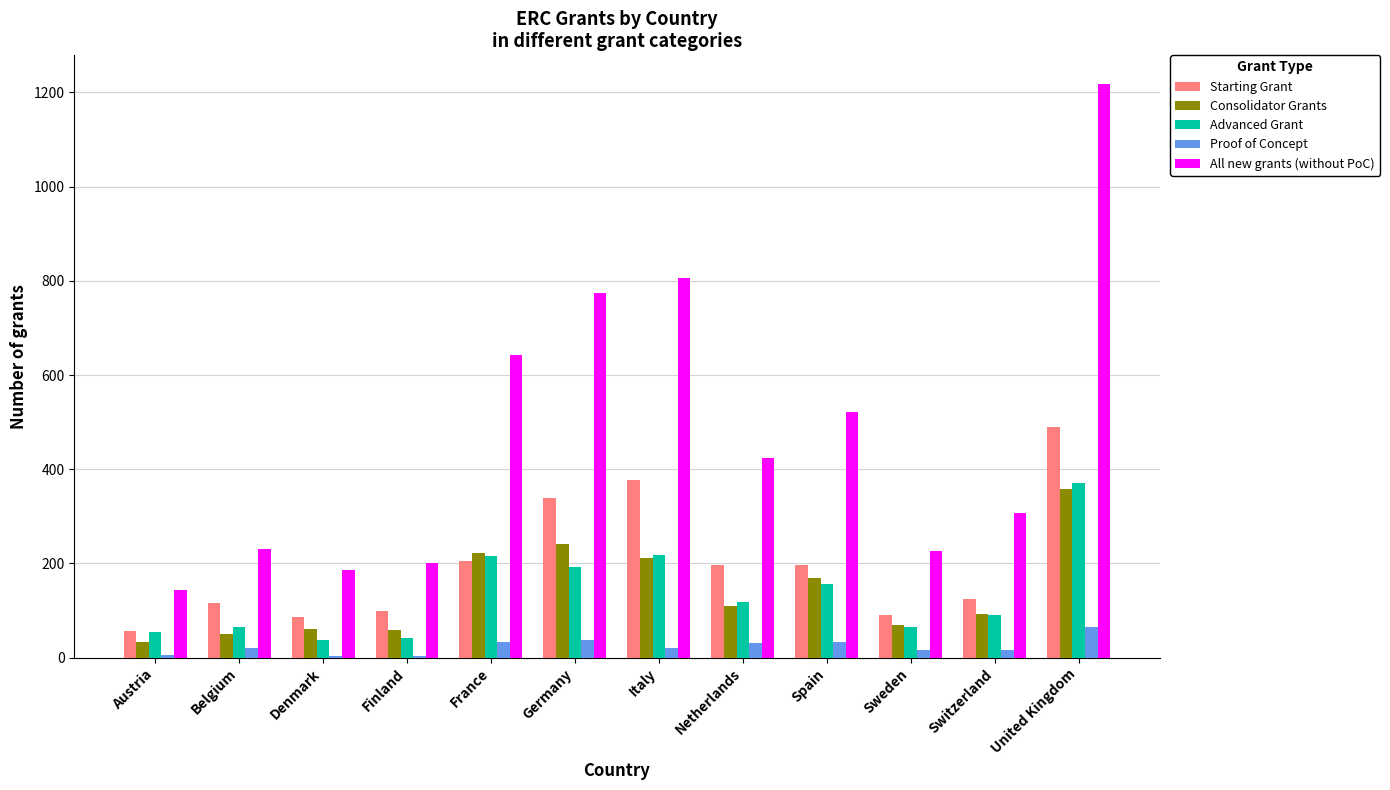

Is the value of Proof of Concept at Switzerland greater than the value of Consolidator Grants at Finland?

No